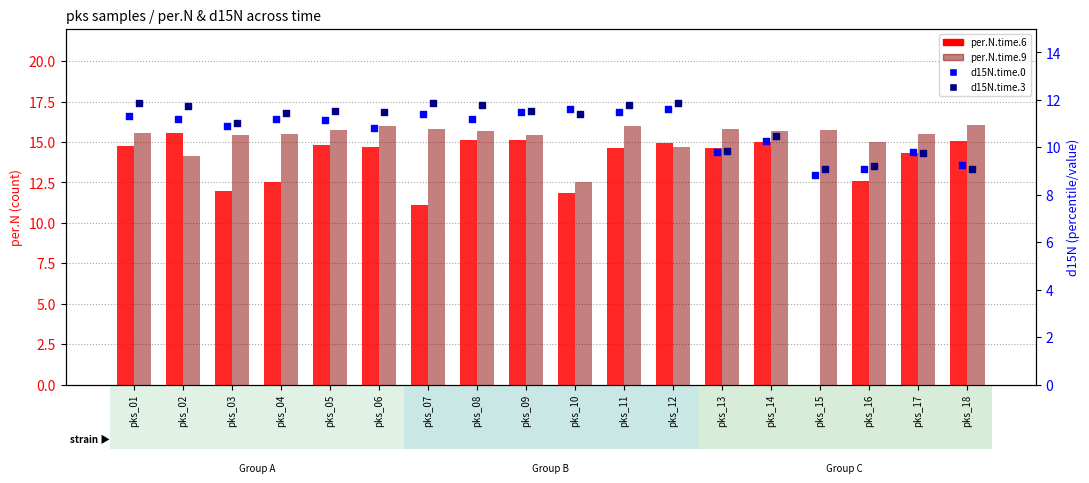

Is the value of per.N.time.6 at pks_02 greater than the value of per.N.time.9 at pks_10?

Yes